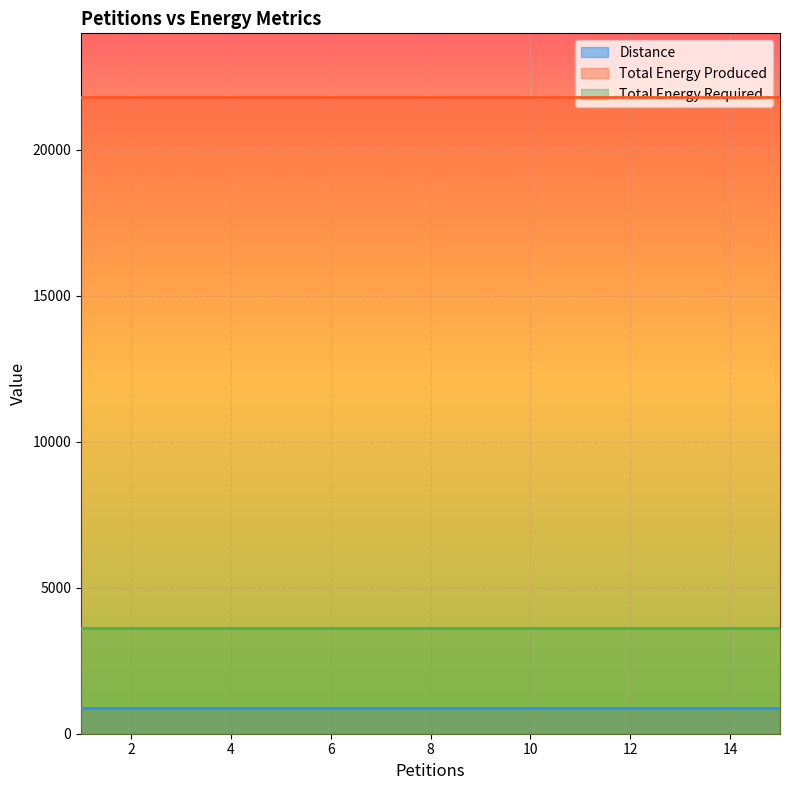

Is the value of Total Energy Required at 2 greater than the value of Distance at 11?

Yes